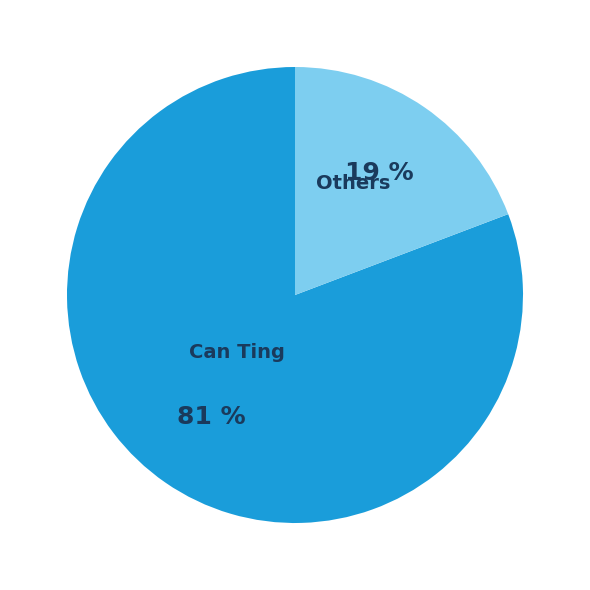

Is it true that Can Ting is 89% of the pie?

False